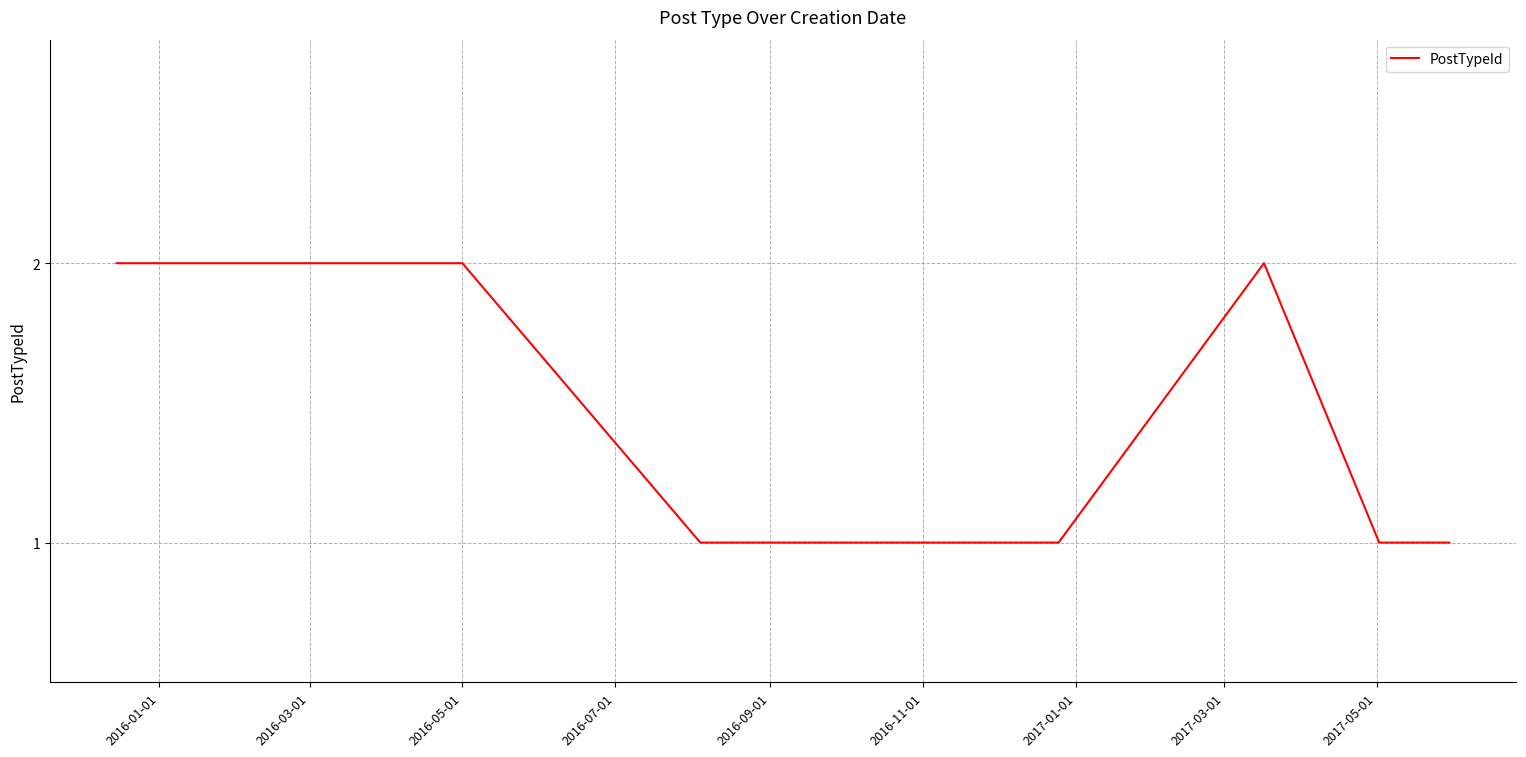

Is this an area chart (filled region under the line)?

No